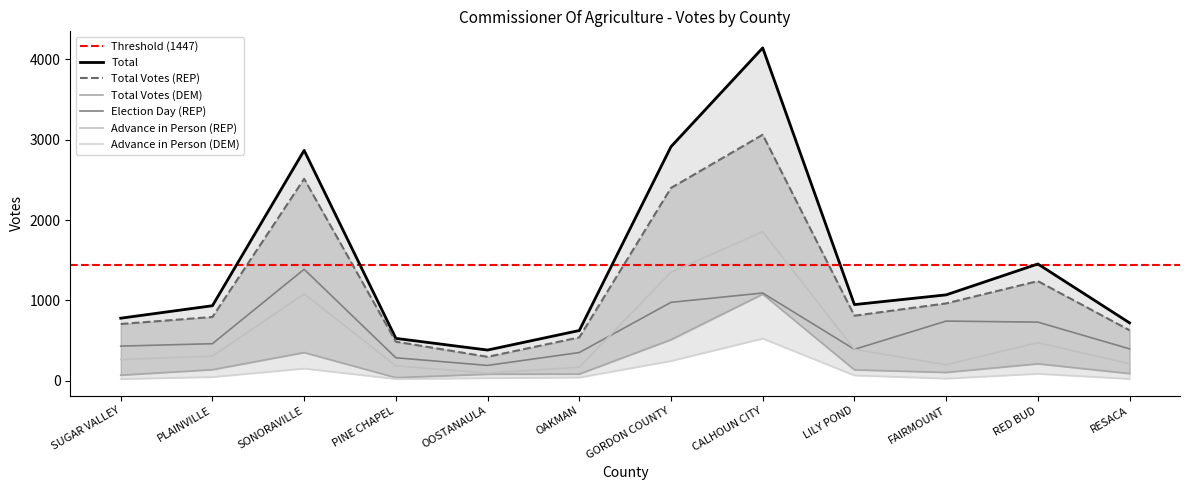

What is the sum of the Advance in Person (DEM) values at LILY POND and FAIRMOUNT?

99